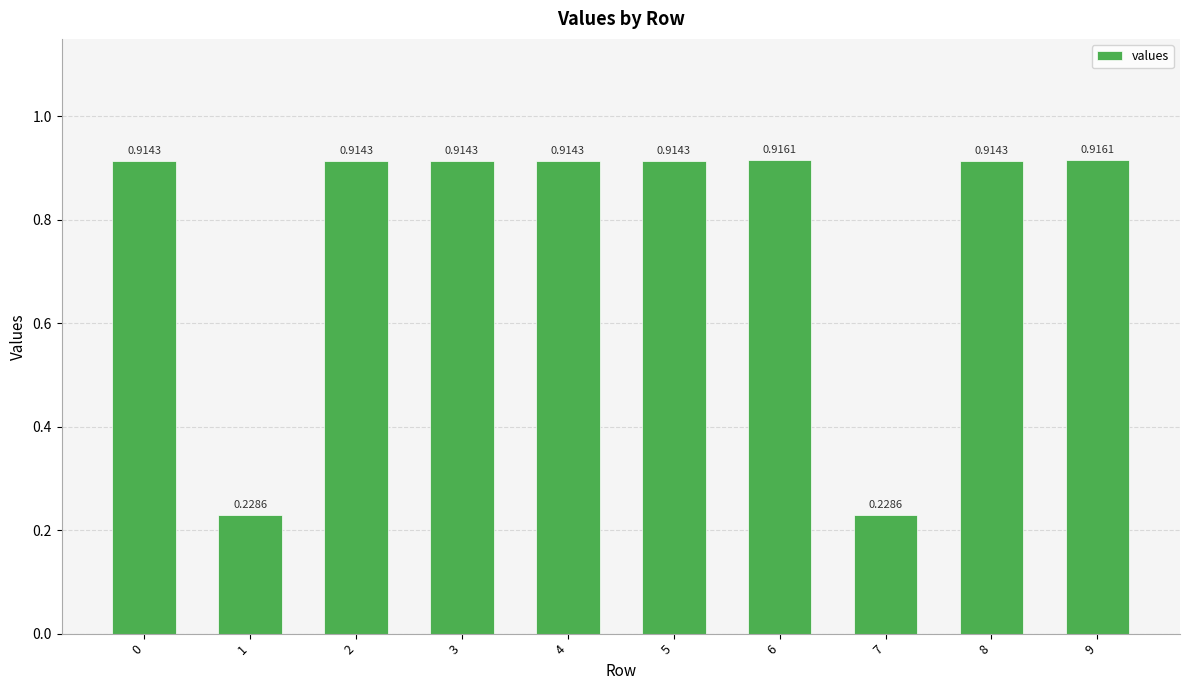

What is the change in value from 1 to 2?

+0.7